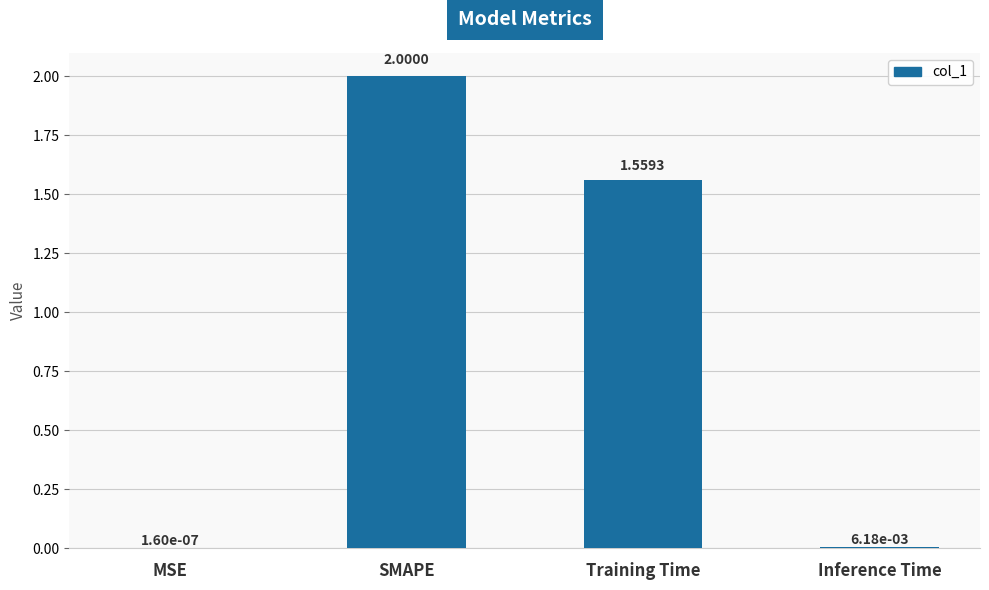

Between Training Time and Inference Time, which is larger?

Training Time